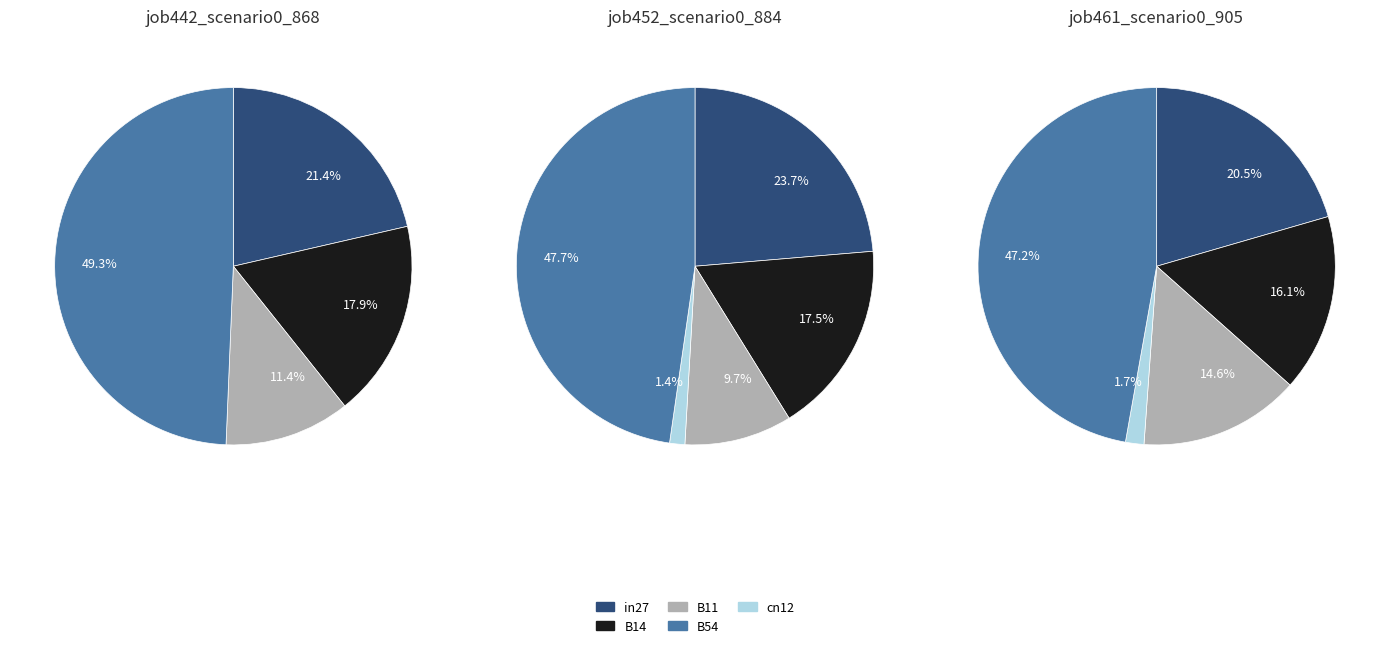

To the nearest percent, what percentage of the pie is B54?

49%